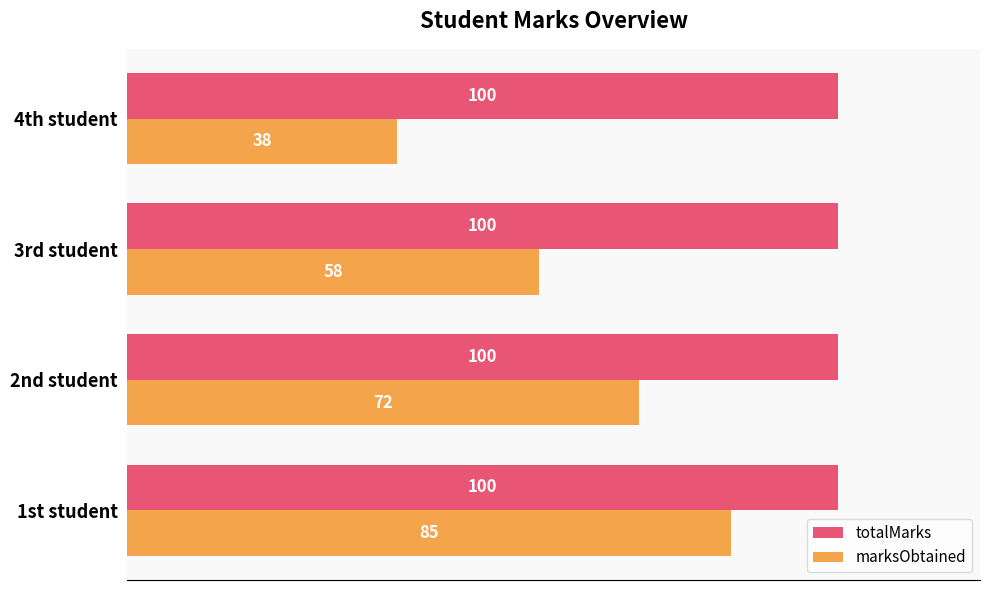

Which series has the widest spread of values?

marksObtained